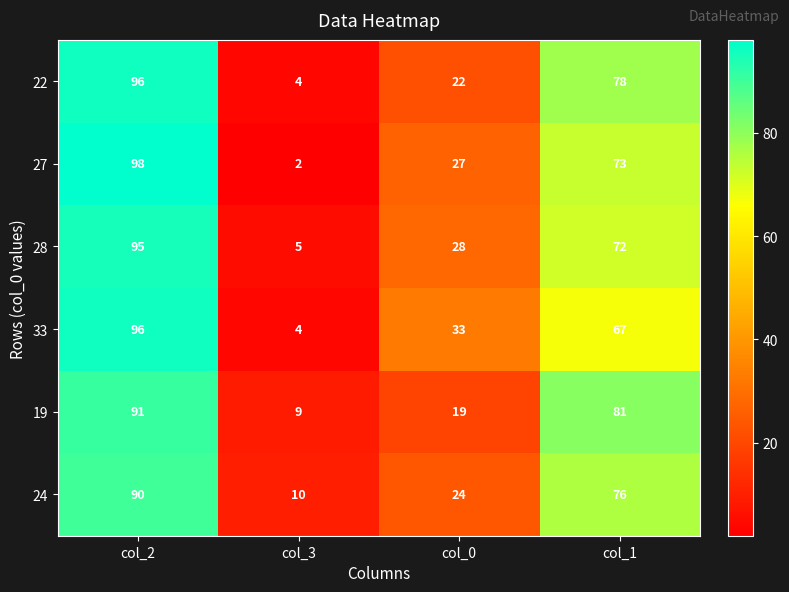

Reading left to right, extract all data points from this chart.

22: 96	4	22	78
27: 98	2	27	73
28: 95	5	28	72
33: 96	4	33	67
19: 91	9	19	81
24: 90	10	24	76